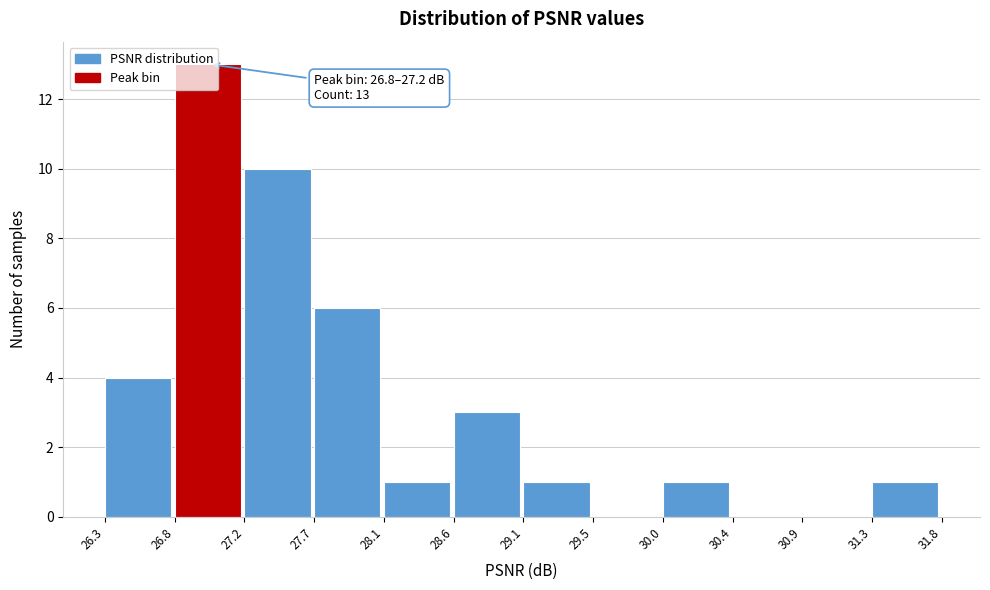

Which range on the x-axis has the tallest bar?

26.8 to 27.2